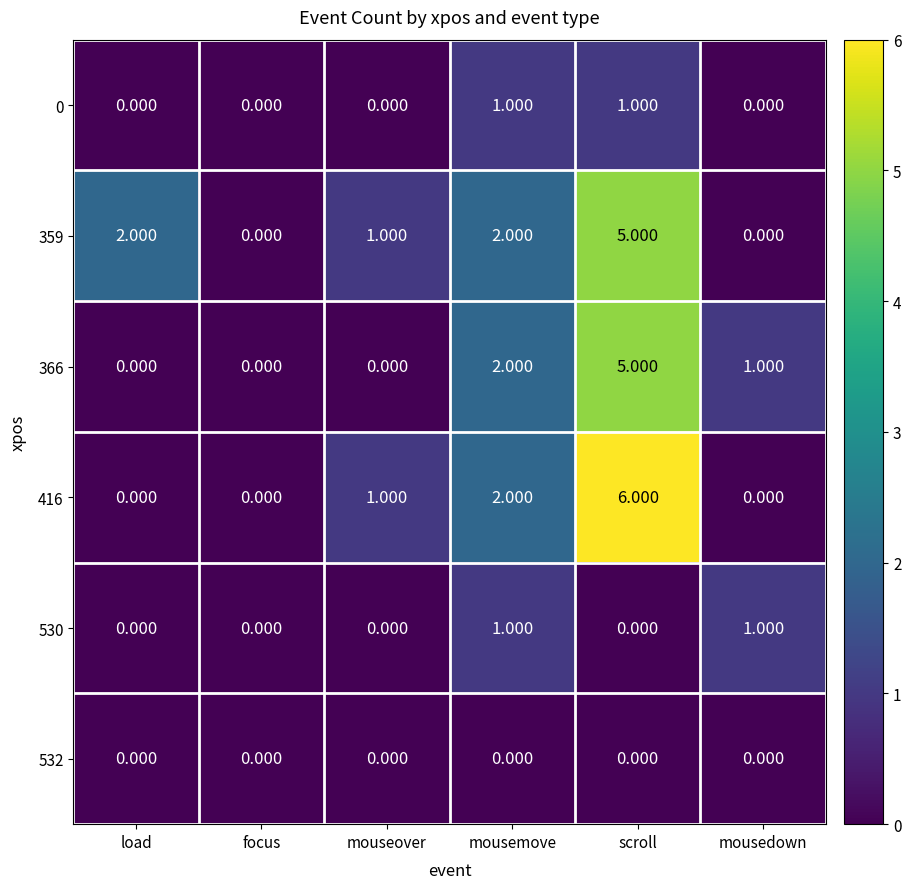

At which category is the sum across all series the highest?

scroll